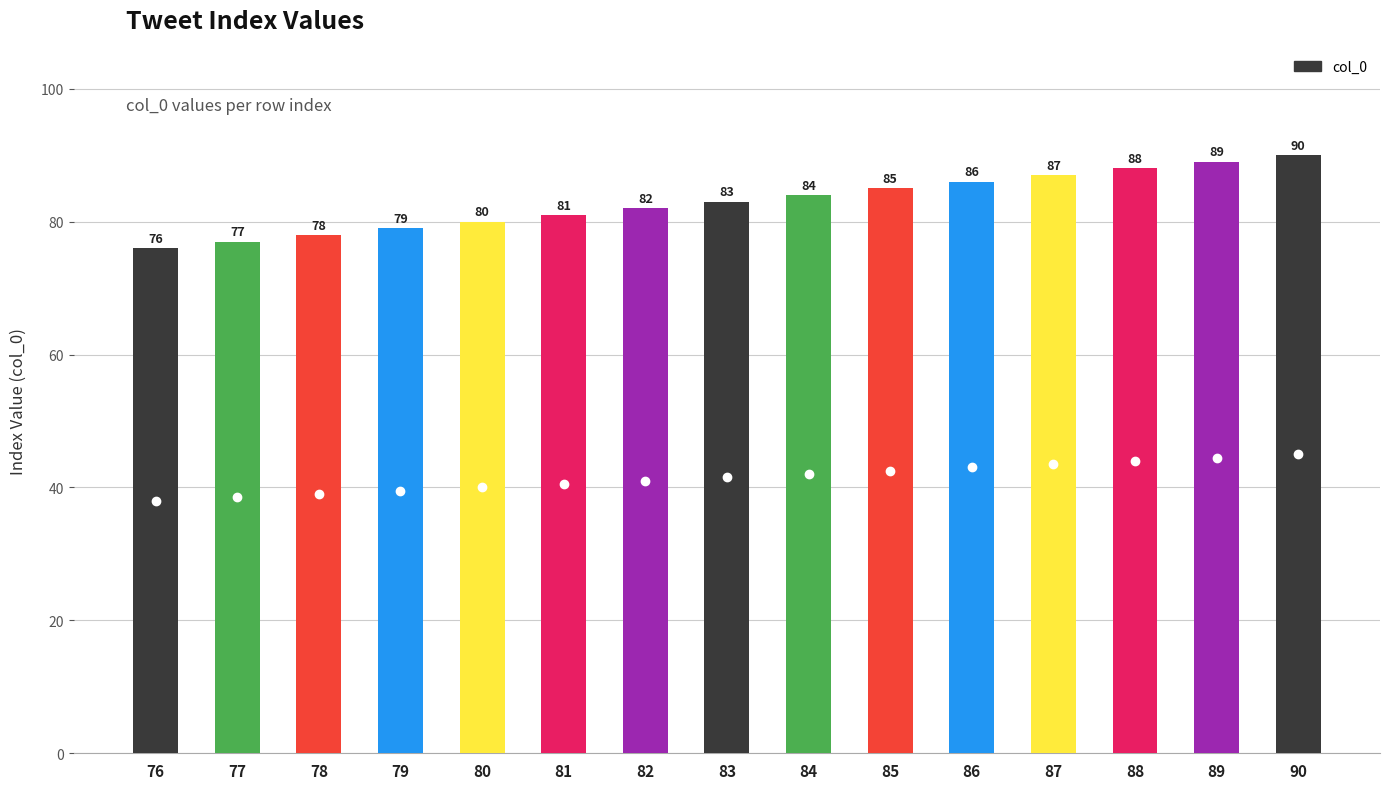

Rank the categories by value from highest to lowest.

90, 89, 88, 87, 86, 85, 84, 83, 82, 81, 80, 79, 78, 77, 76